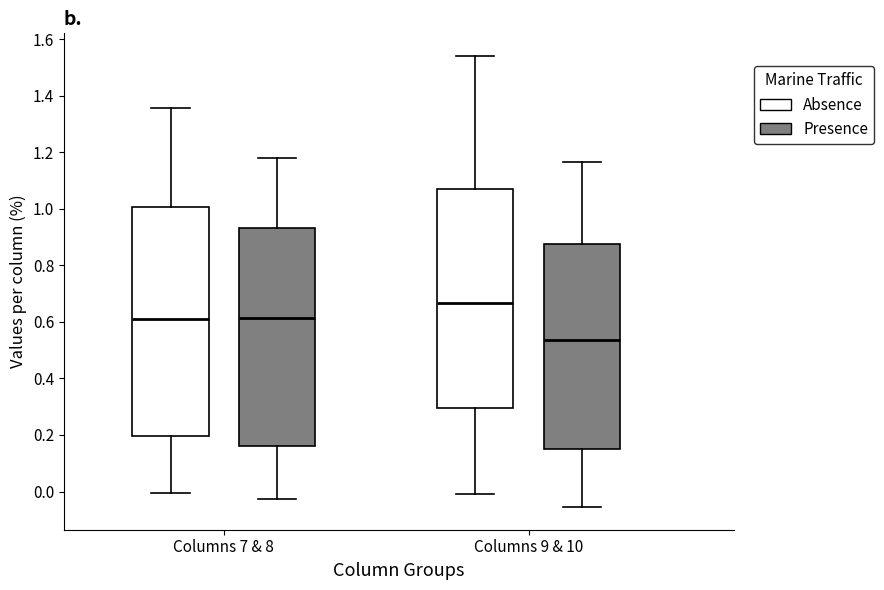

Where does the lower whisker of the box for Columns 9 & 10 (Presence) end on the y-axis? The values are not printed on the chart, so give them approximately, as read against the axis.

-0.06